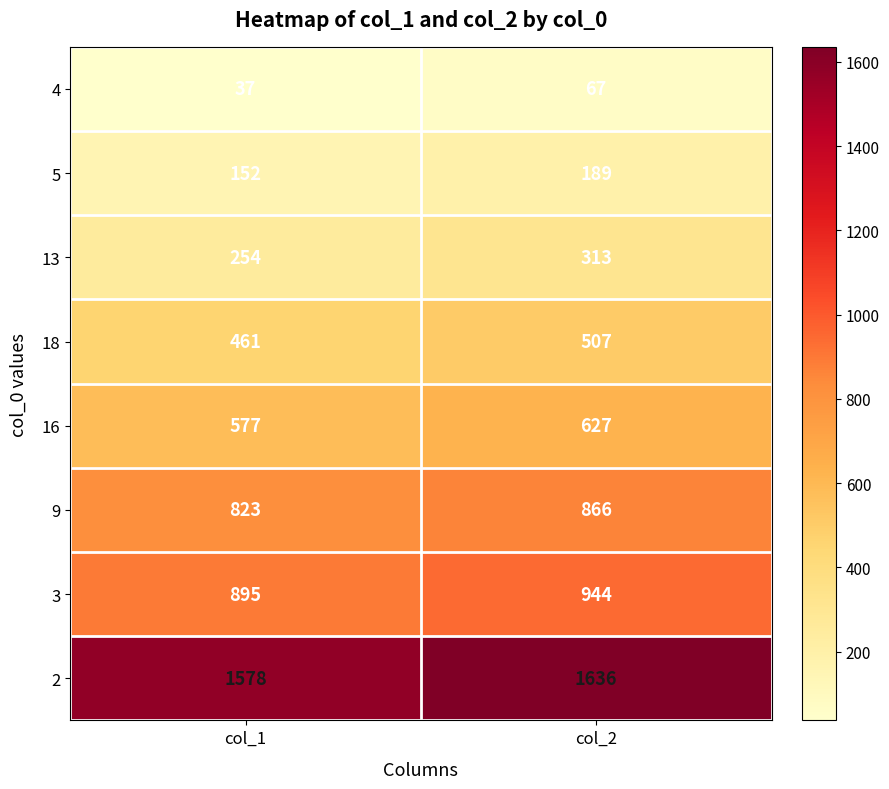

What is the average value of the 13 series?

284